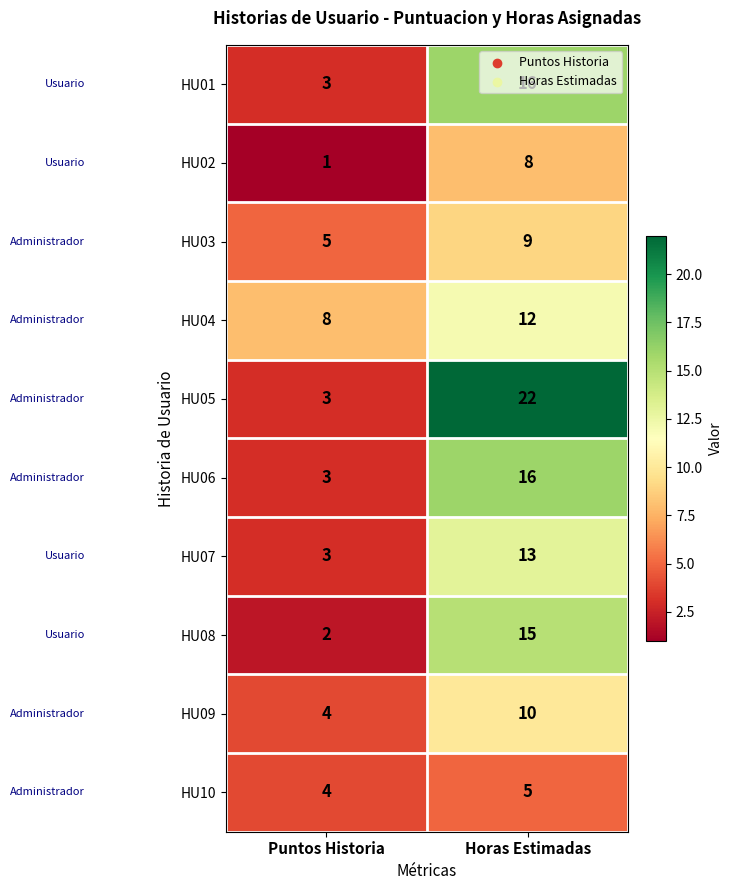

Which category has the highest value across all series?

Horas Estimadas